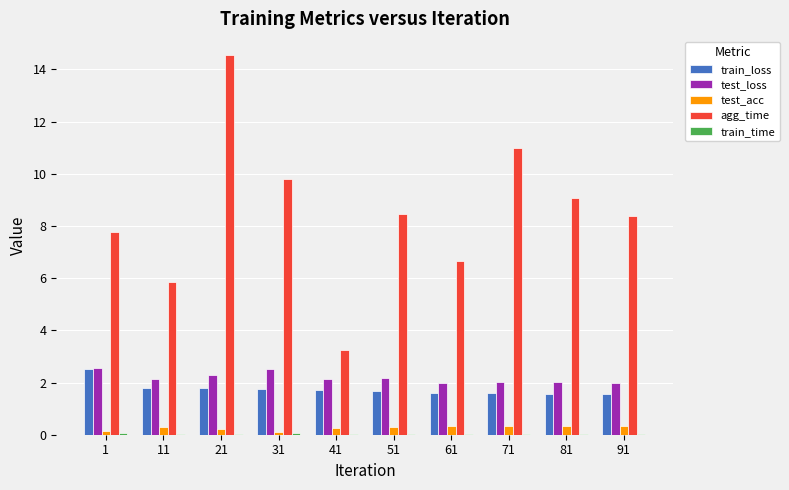

How many groups of bars are there?

10